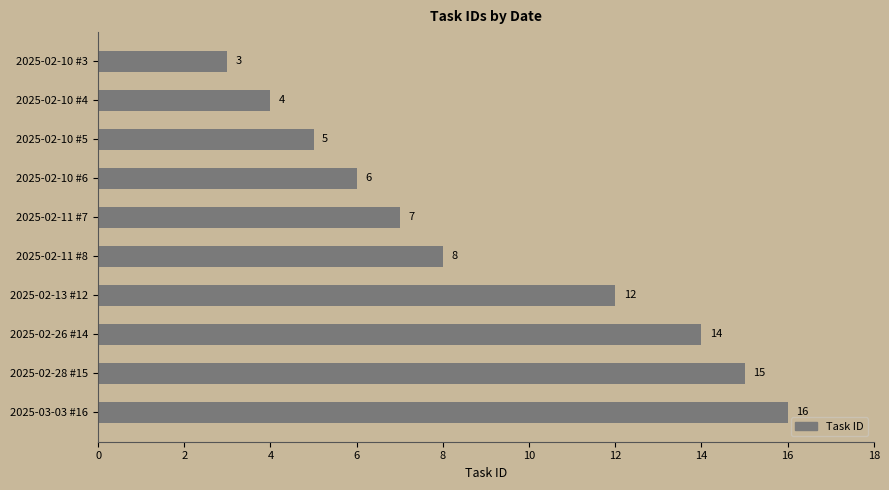

Rank the categories by value from lowest to highest.

2025-02-10 #3, 2025-02-10 #4, 2025-02-10 #5, 2025-02-10 #6, 2025-02-11 #7, 2025-02-11 #8, 2025-02-13 #12, 2025-02-26 #14, 2025-02-28 #15, 2025-03-03 #16